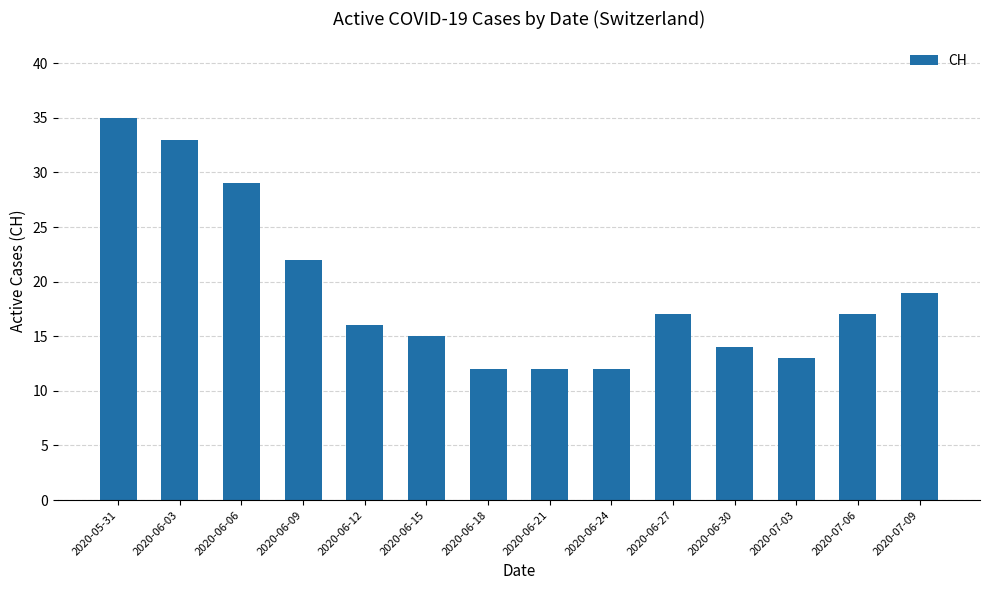

Where is the data nearest to the value 23?

2020-06-09